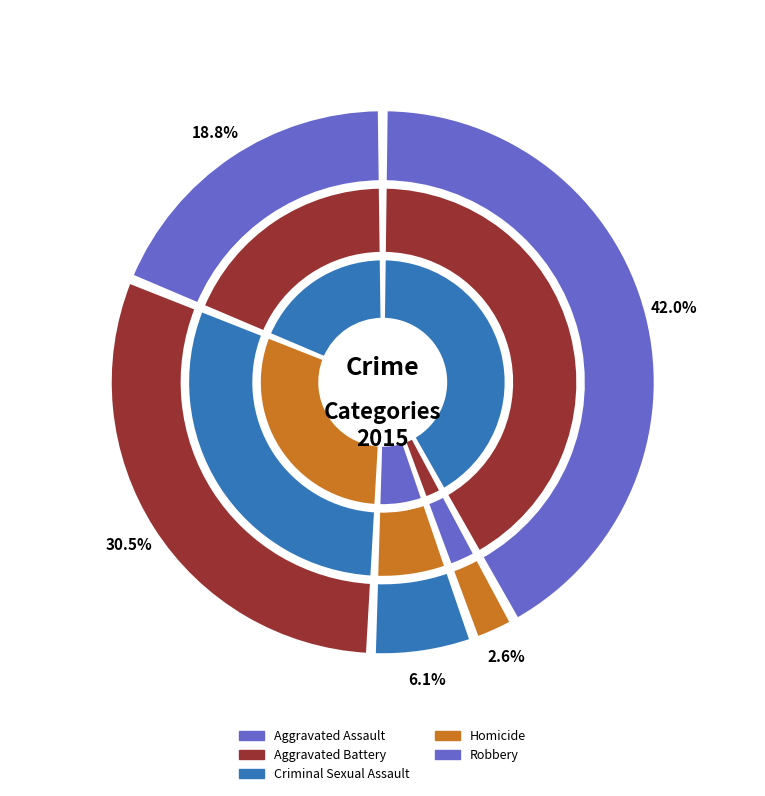

Which category has the biggest portion of the pie?

Robbery